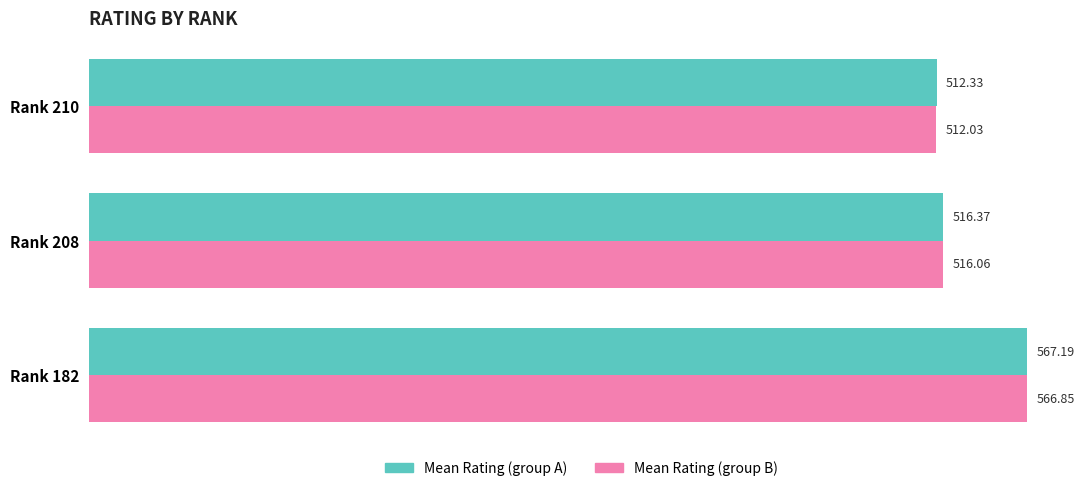

What are all the series names shown in the legend?

Mean Rating (group A), Mean Rating (group B)